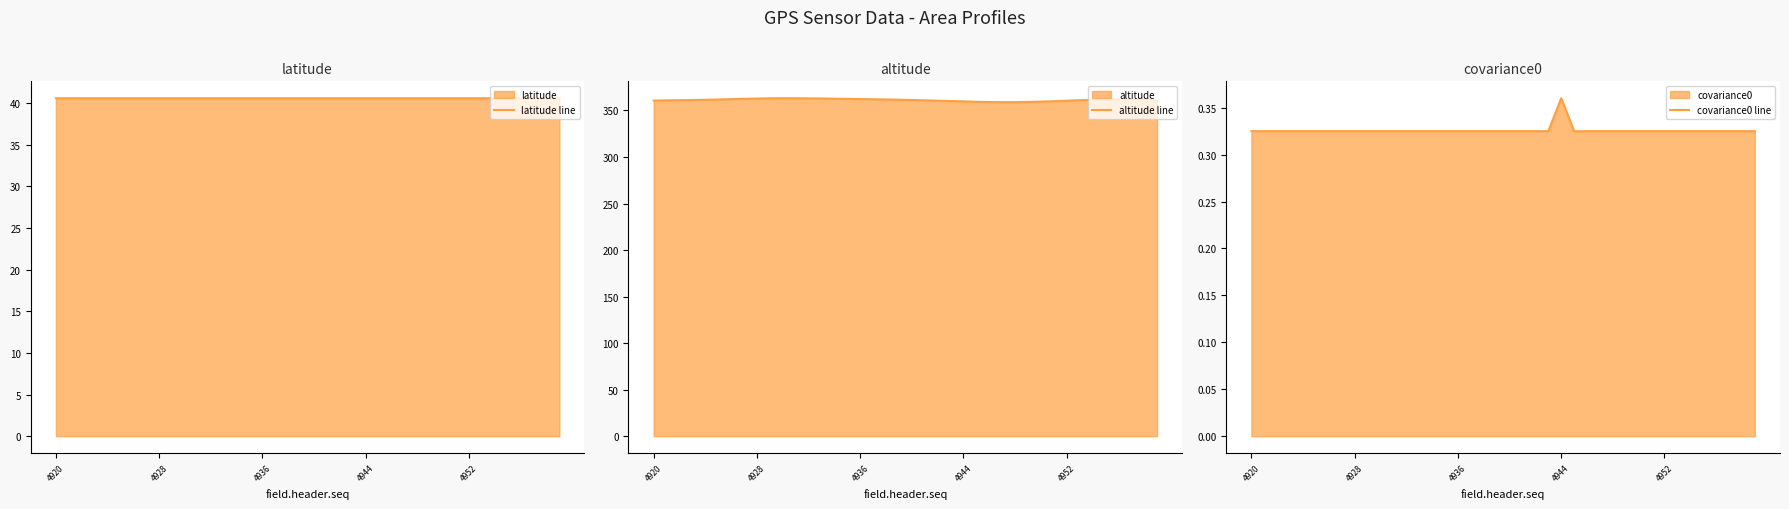

What is the minimum value for latitude line?

40.6